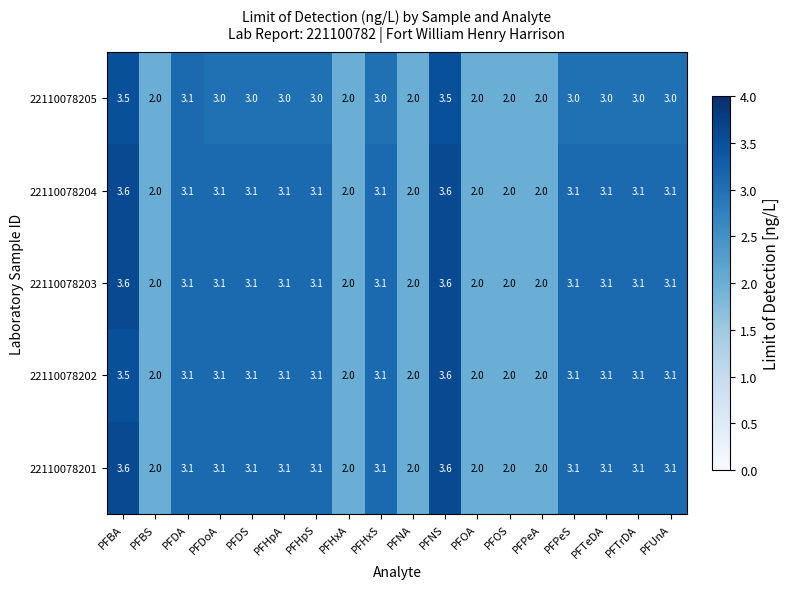

What is the total value across all series at PFBA?

17.8